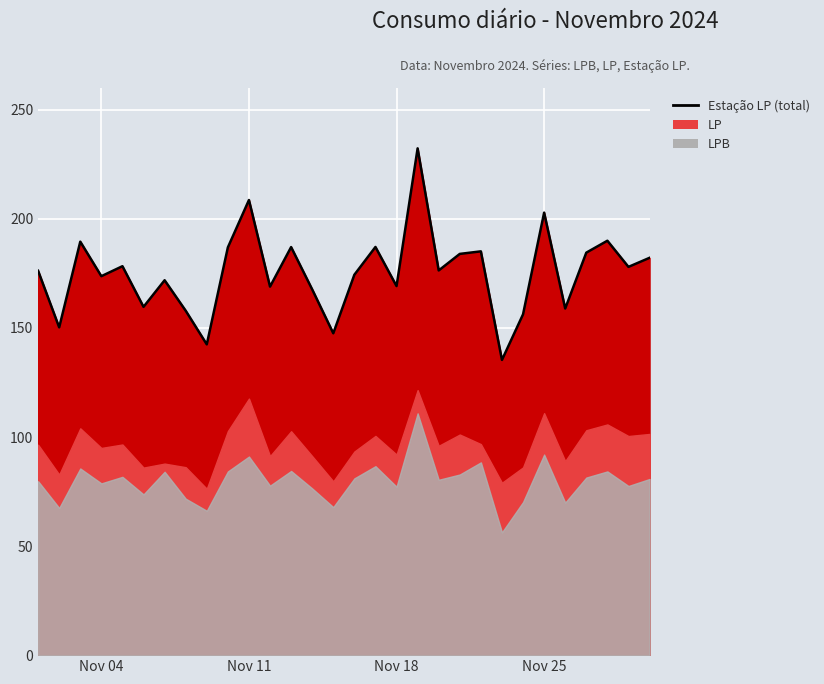

At 2024-11-21, list the series in order from largest to smallest.

Estação LP, LP, LPB